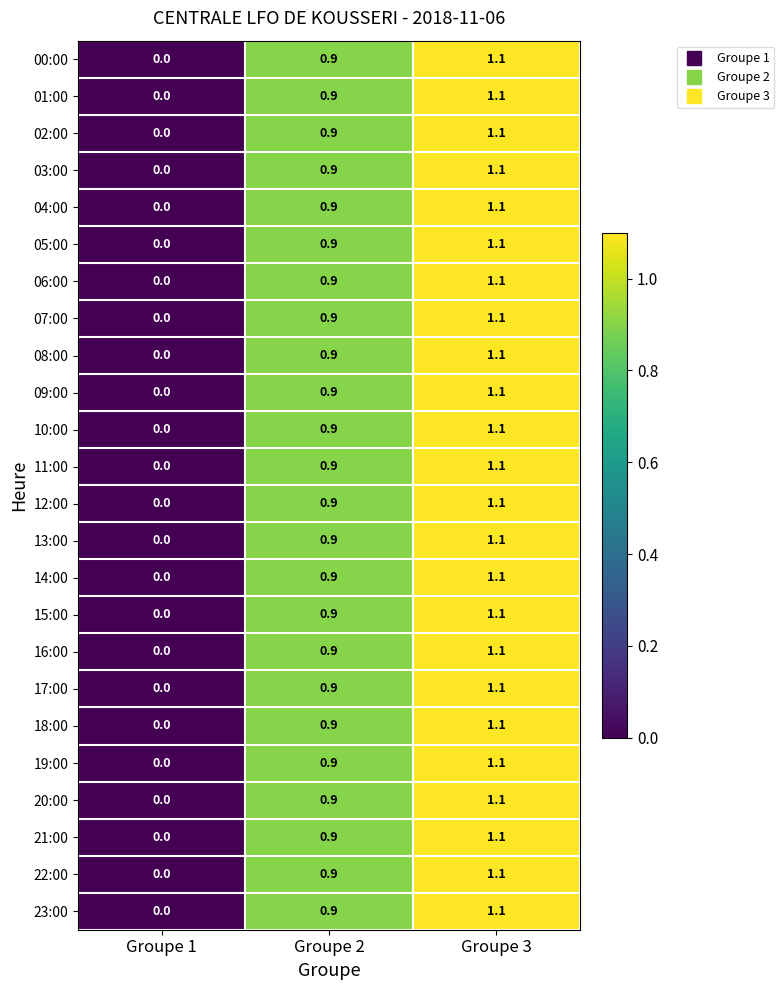

What is the average value of the 06:00 series?

0.7